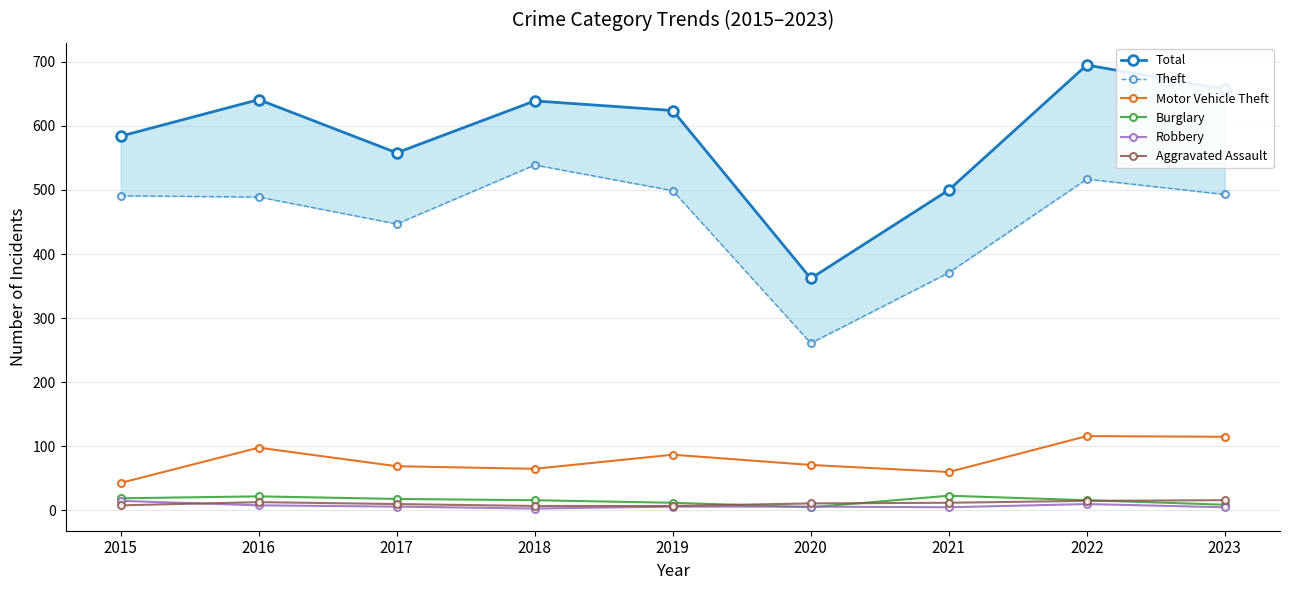

Reading left to right, transcribe all the data shown in this chart.

Total: 2015=584	2016=641	2017=558	2018=639	2019=624	2020=362	2021=500	2022=695	2023=657
Theft: 2015=491	2016=489	2017=447	2018=539	2019=499	2020=261	2021=371	2022=517	2023=493
Motor Vehicle Theft: 2015=43	2016=98	2017=69	2018=65	2019=87	2020=71	2021=60	2022=116	2023=115
Burglary: 2015=19	2016=22	2017=18	2018=16	2019=12	2020=5	2021=23	2022=16	2023=9
Robbery: 2015=15	2016=8	2017=6	2018=3	2019=6	2020=6	2021=5	2022=10	2023=5
Aggravated Assault: 2015=8	2016=13	2017=10	2018=7	2019=7	2020=11	2021=12	2022=15	2023=16